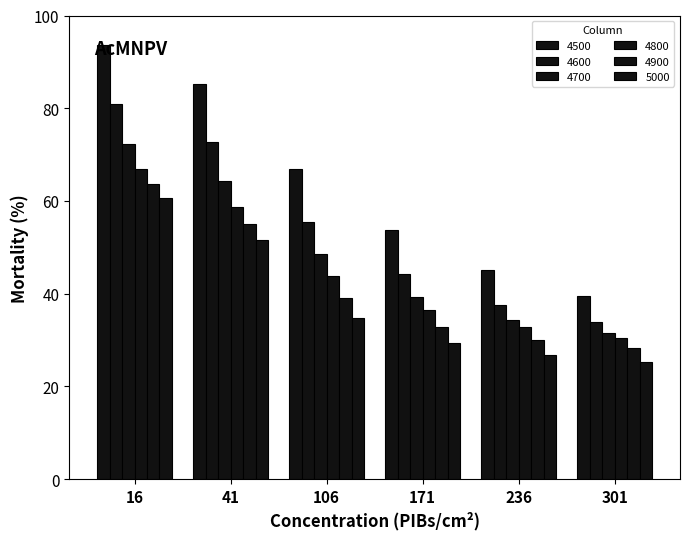

Reading right to left, transcribe all the data shown in this chart.

4500: 39.5	45.1	53.7	66.8	85.1	93.7
4600: 33.8	37.6	44.1	55.5	72.7	81.0
4700: 31.5	34.2	39.2	48.5	64.3	72.4
4800: 30.6	32.9	36.5	43.8	58.7	66.8
4900: 28.3	30.1	32.9	39.1	54.9	63.6
5000: 25.3	26.7	29.3	34.7	51.6	60.7